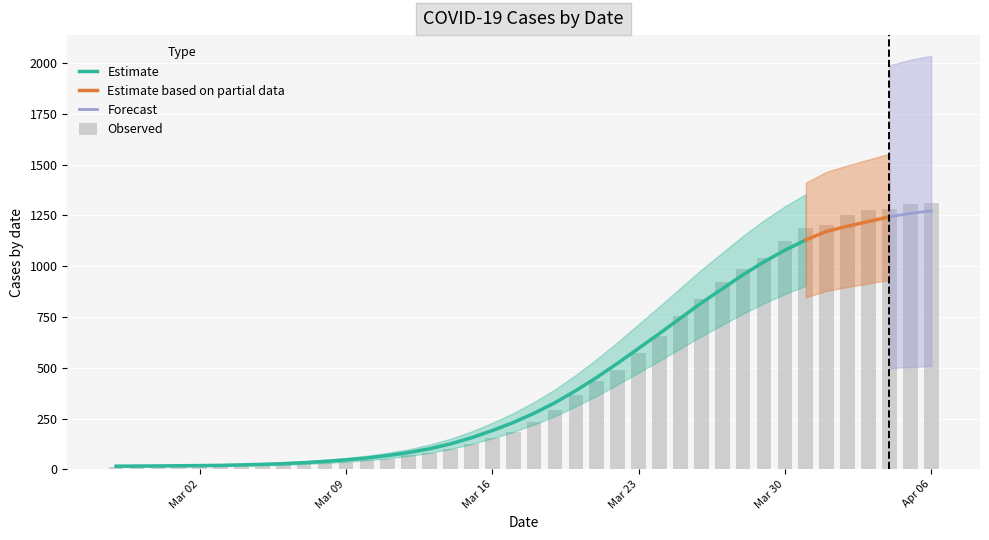

What is the difference between the maximum and minimum values?

1300